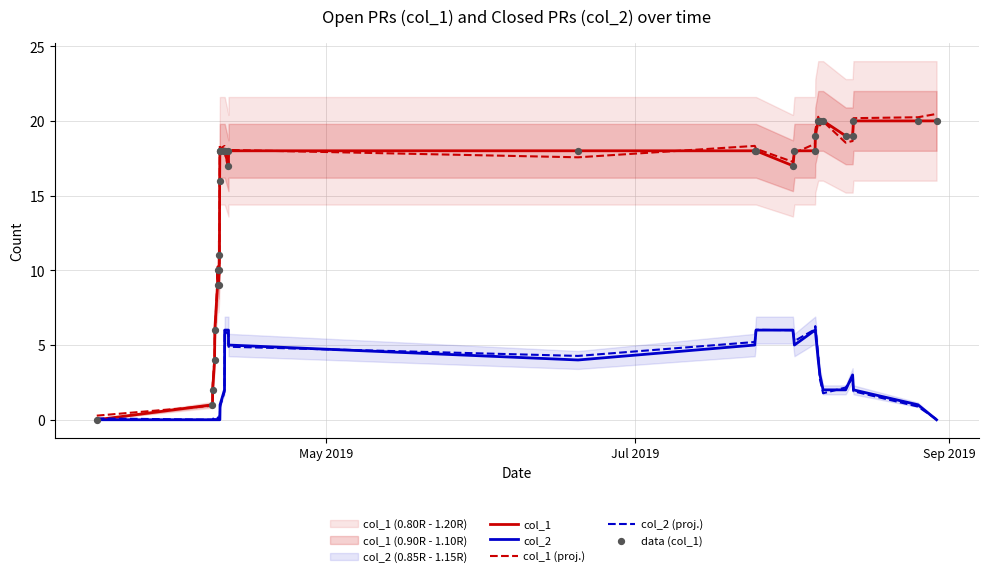

Which series reaches the maximum Y coordinate?

col_1 (proj.)